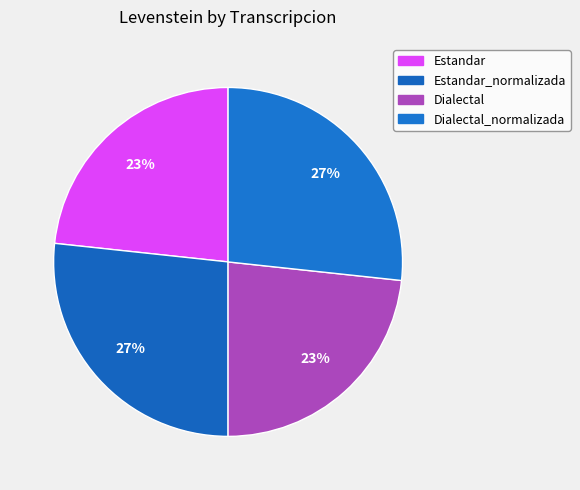

Count the number of slices in the pie.

4